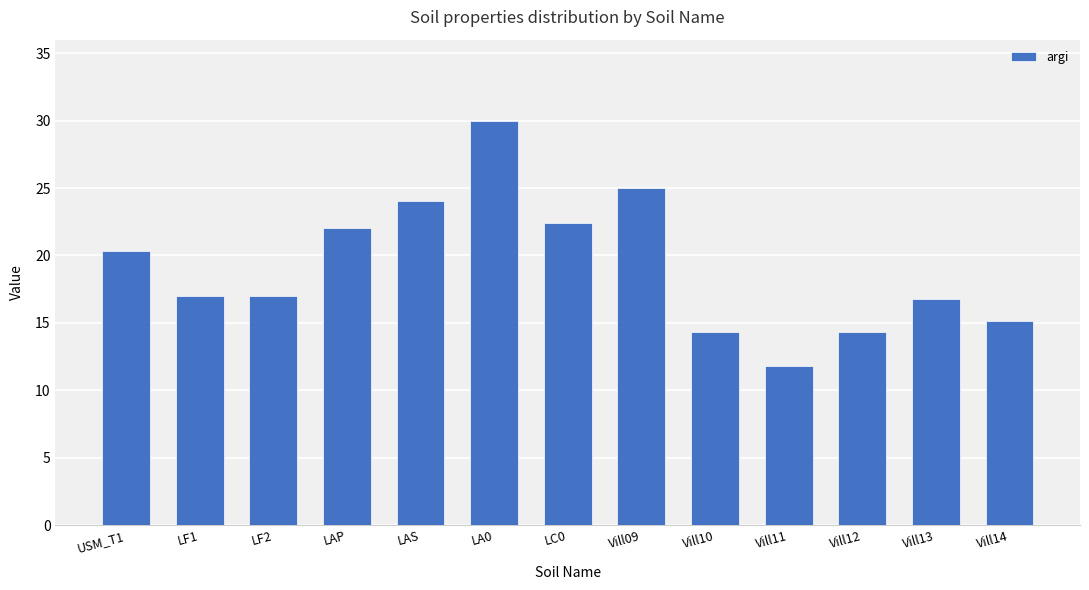

The chart shows a value of 17.0 at LF2. True or false?

True